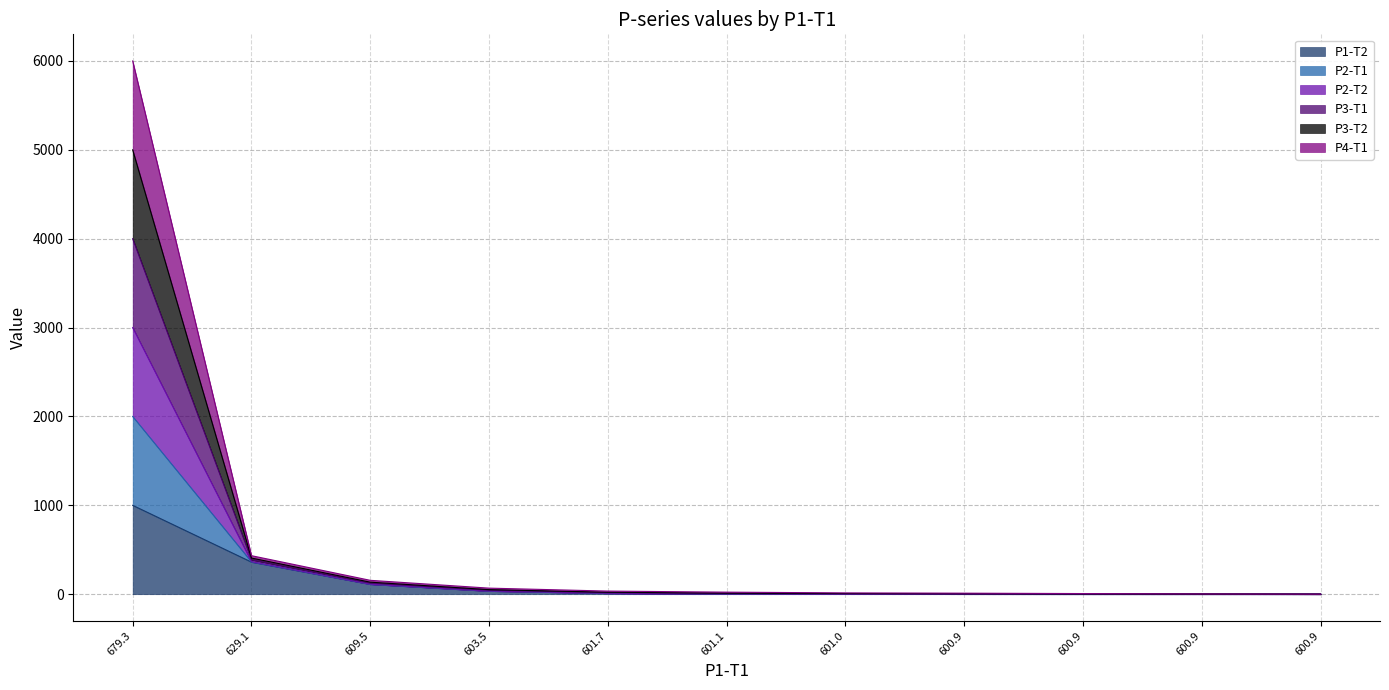

What are all the series names shown in the legend?

P1-T2, P2-T1, P2-T2, P3-T1, P3-T2, P4-T1